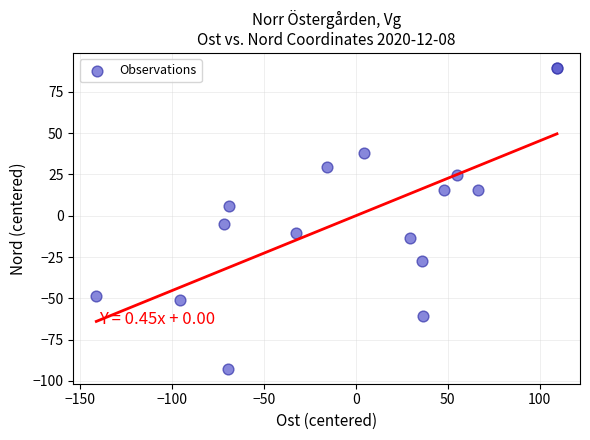

What Y value in the scatter plot is closest to -1?

-4.7